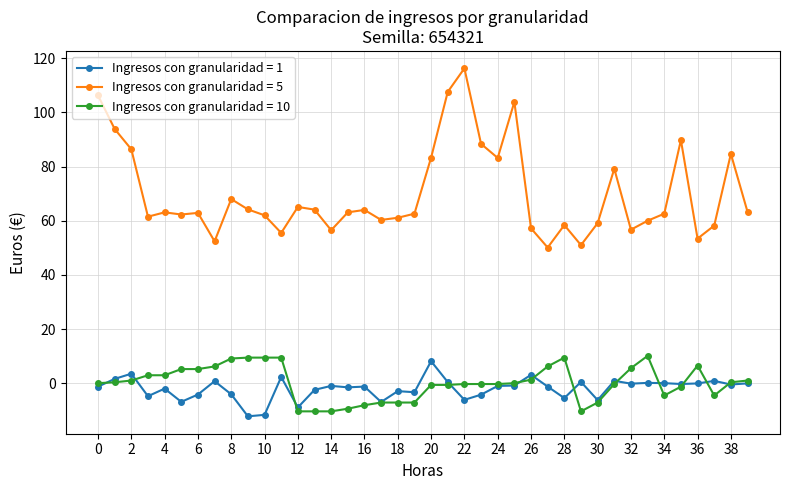

What is the value of the Ingresos con granularidad = 5 point at the 32nd from the left?

79.2